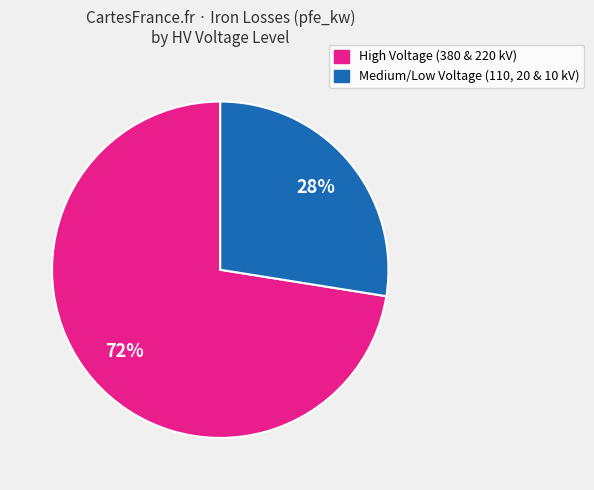

Does any single category account for the majority?

Yes